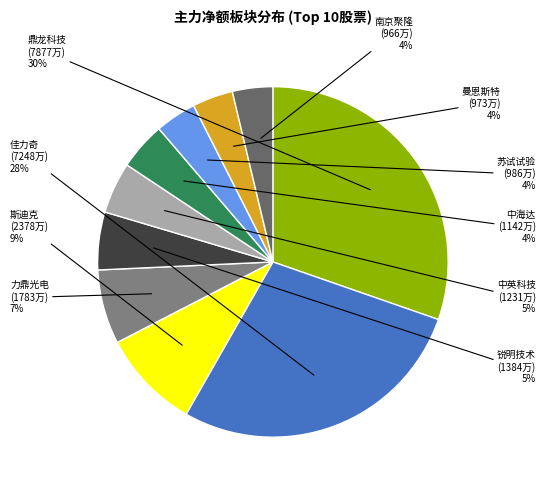

Count the number of slices in the pie.

10